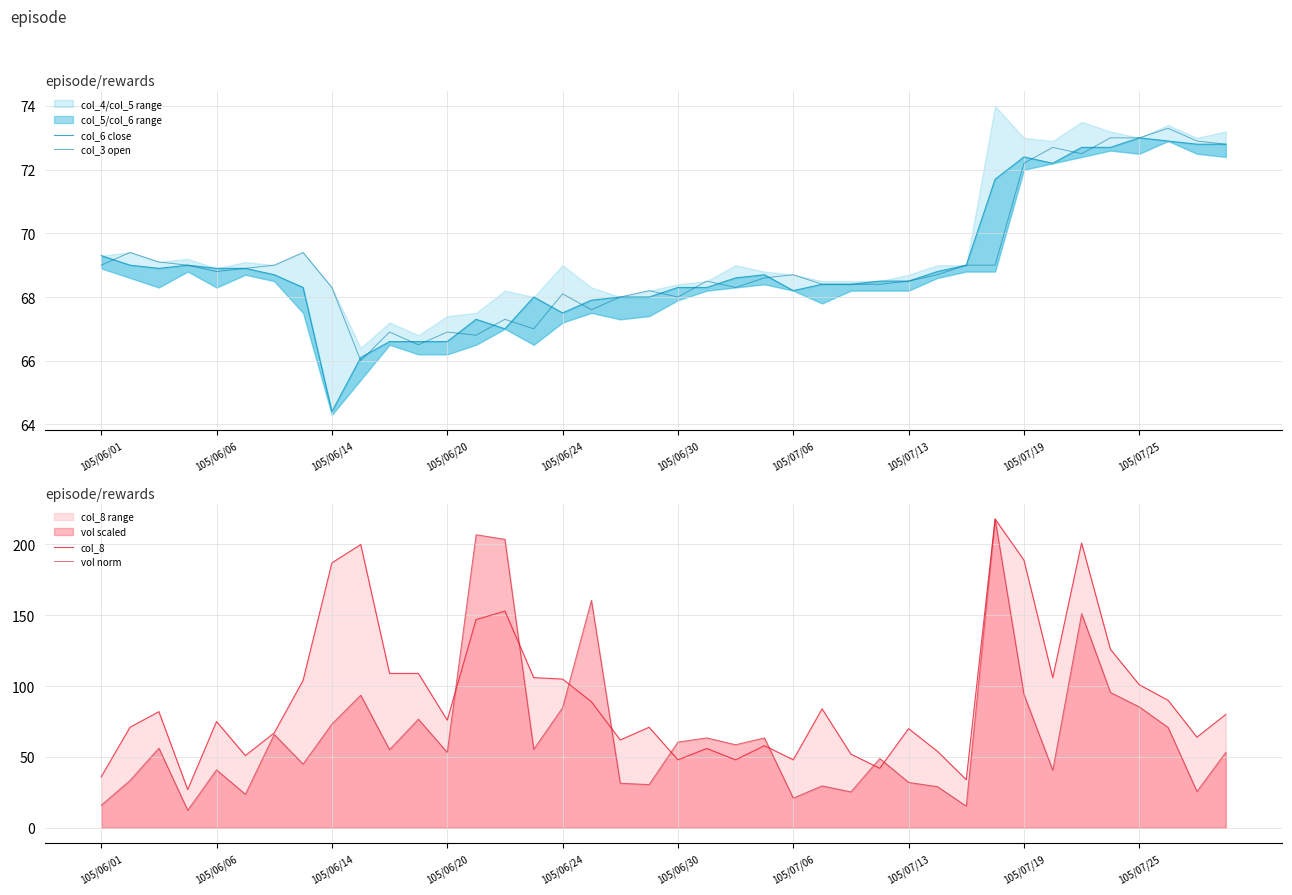

At how many categories does at least one series exceed 76?

20